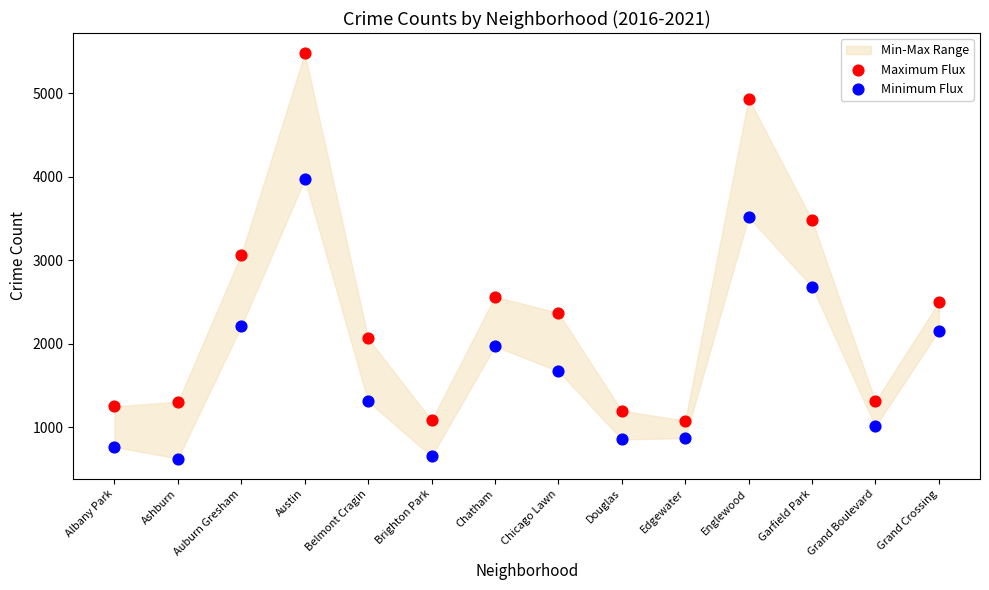

Which series contains the lowest Y value?

Minimum Flux